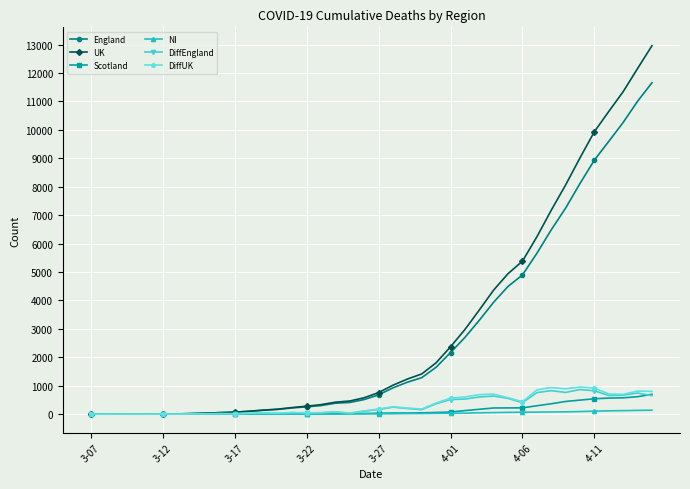

How many values in the DiffUK series are below 180?

20